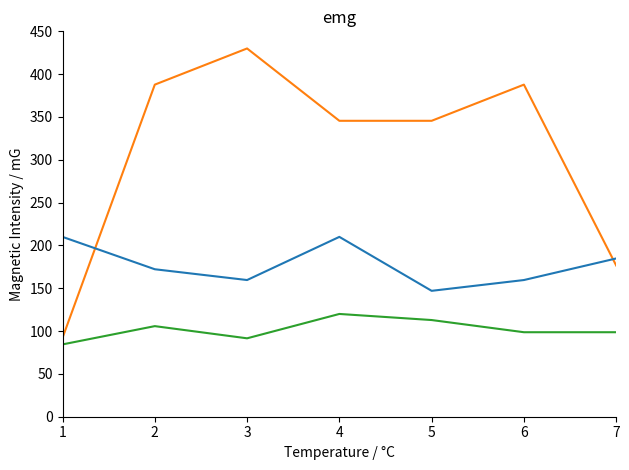

What is the total value across all series at 5?

605.4